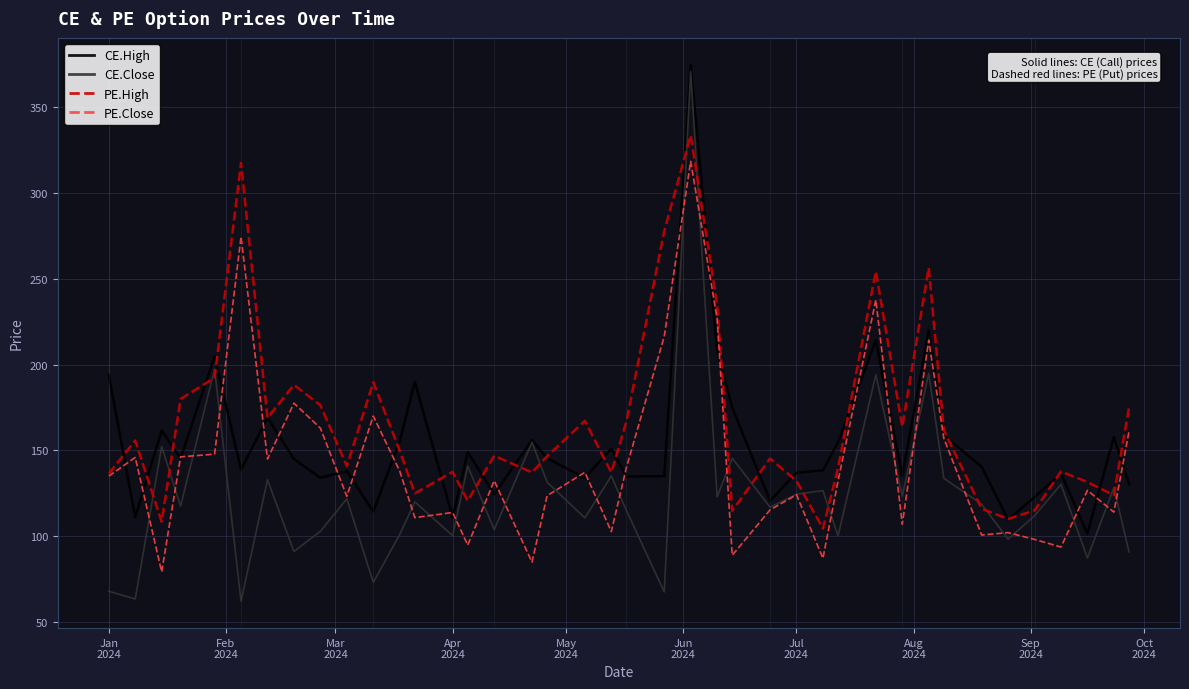

Which series has the largest range (max minus min)?

CE.Close